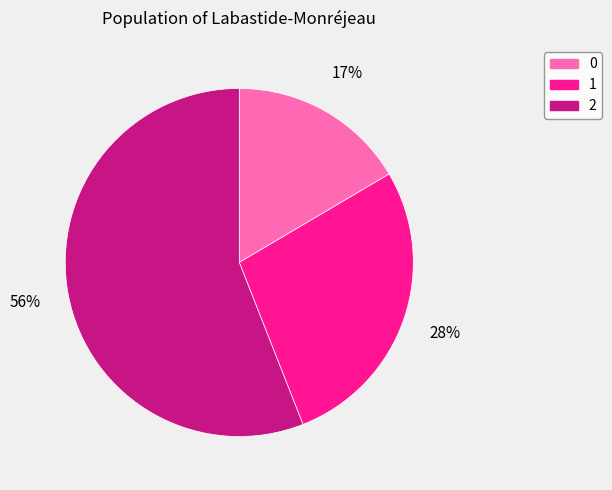

How many slices are in this pie chart?

3